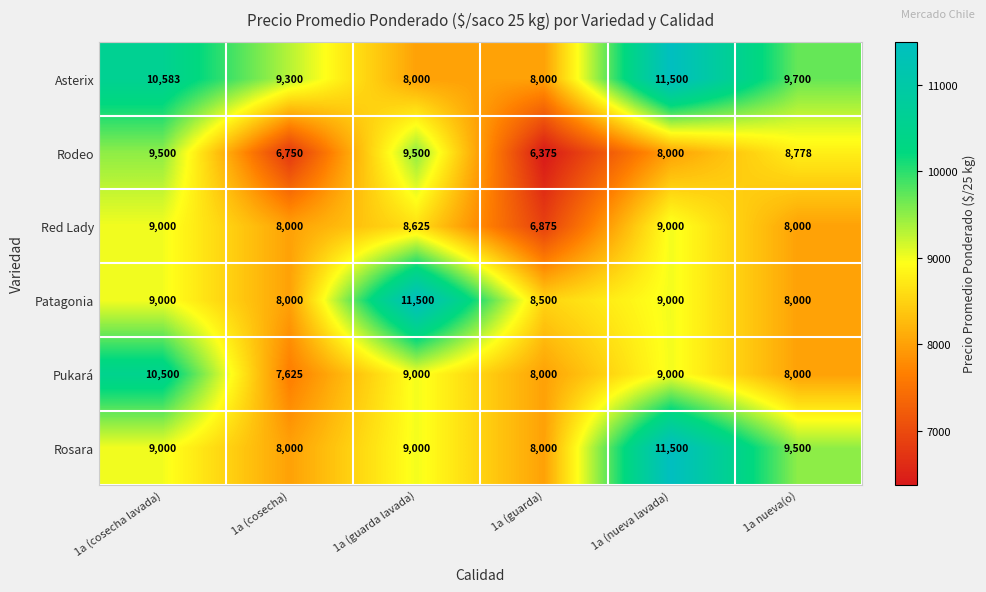

What is the difference between the Patagonia values at 1a (guarda lavada) and 1a (cosecha lavada)?

2500